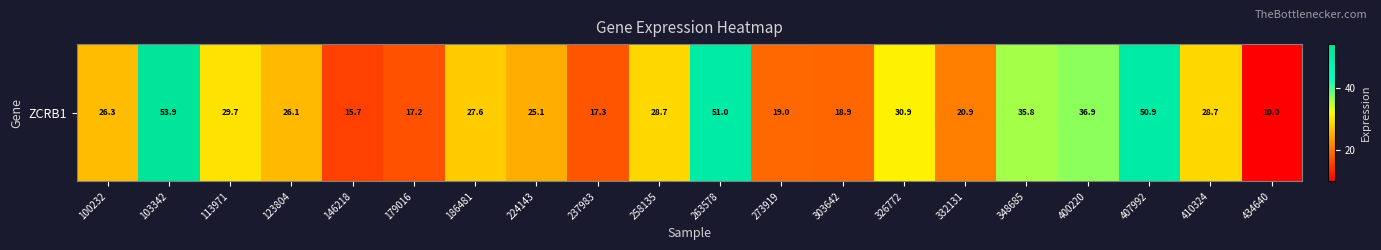

What is the ratio of the value at 179016 to the value at 146218?

1.1